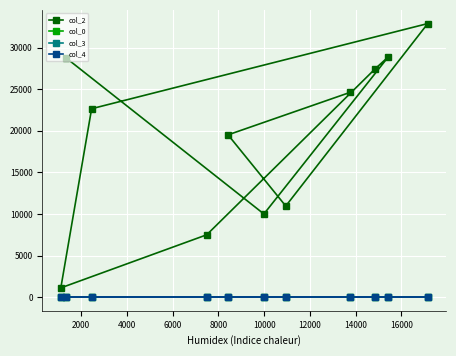

What is the difference between the maximum and second lowest values in the col_0 series?

8.4